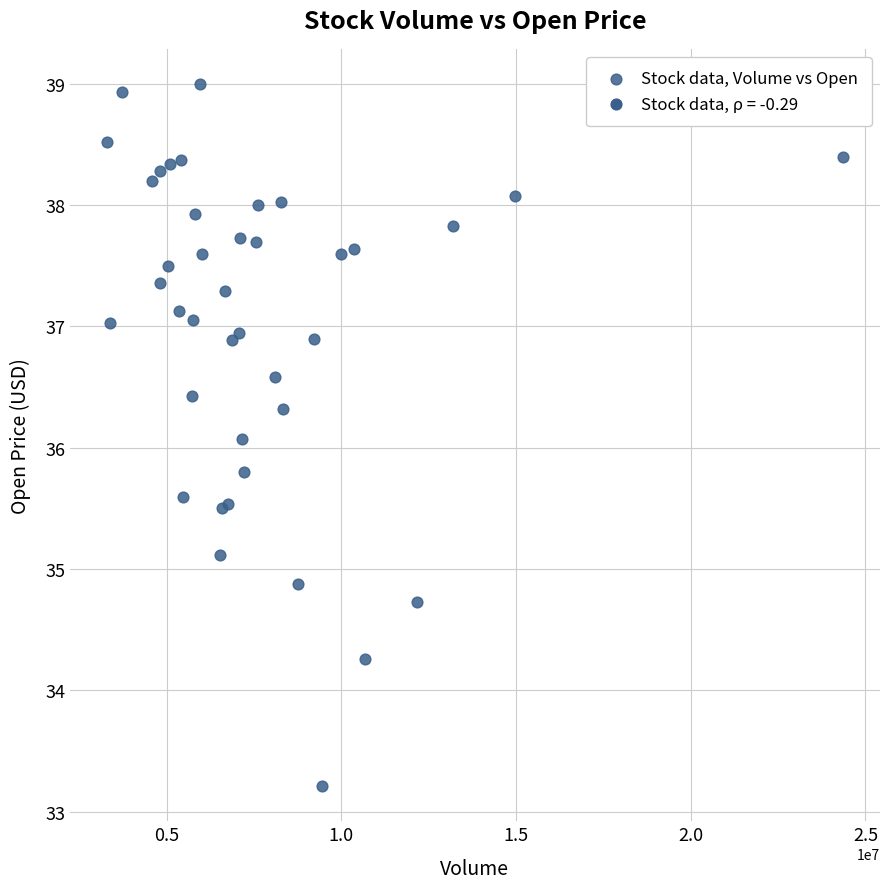

What Y value in the scatter plot is closest to 36?

36.1